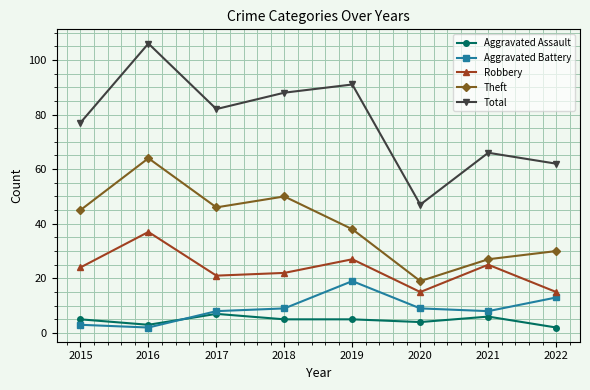

The Robbery series shows 25 at 2021. True or false?

True